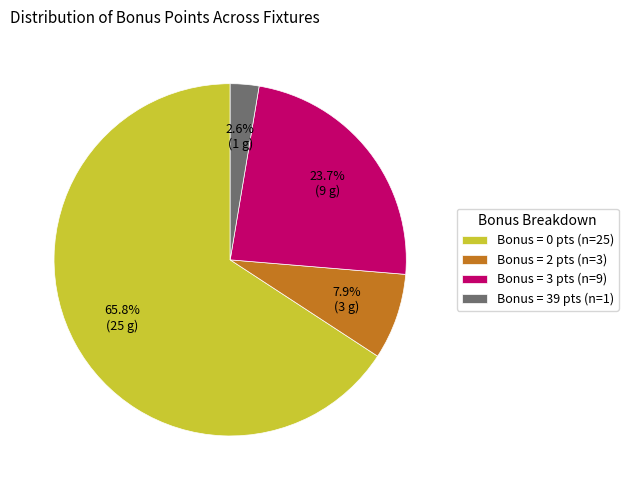

Which category has the smallest portion of the pie?

Bonus = 39 pts (n=1)